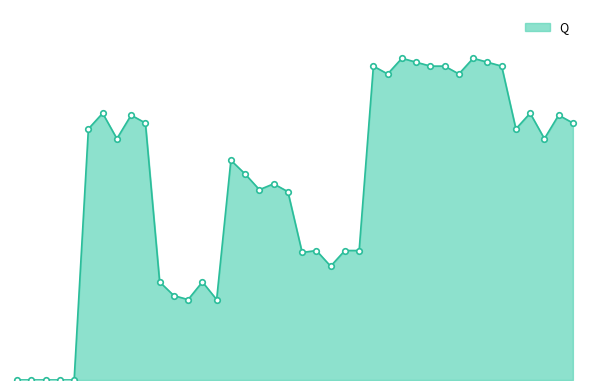

Reading left to right, list all the values displayed in this chart.

0=0	0=0	0=0	0=0	0=0	1=128	1=136	1=123	1=135	1=131	2=50	2=43	2=41	2=50	2=41	3=112	3=105	3=97	3=100	3=96	4=65	4=66	4=58	4=66	4=66	5=160	5=156	5=164	5=162	5=160	6=160	6=156	6=164	6=162	6=160	7=128	7=136	7=123	7=135	7=131